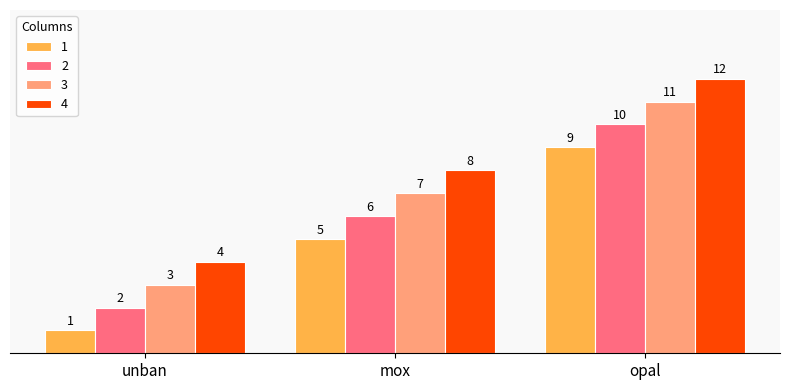

Is it true that 1 equals 5 at mox?

True